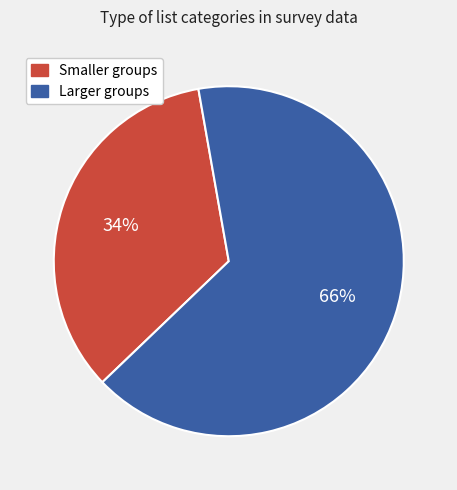

To the nearest percent, what is the average slice percentage?

50%